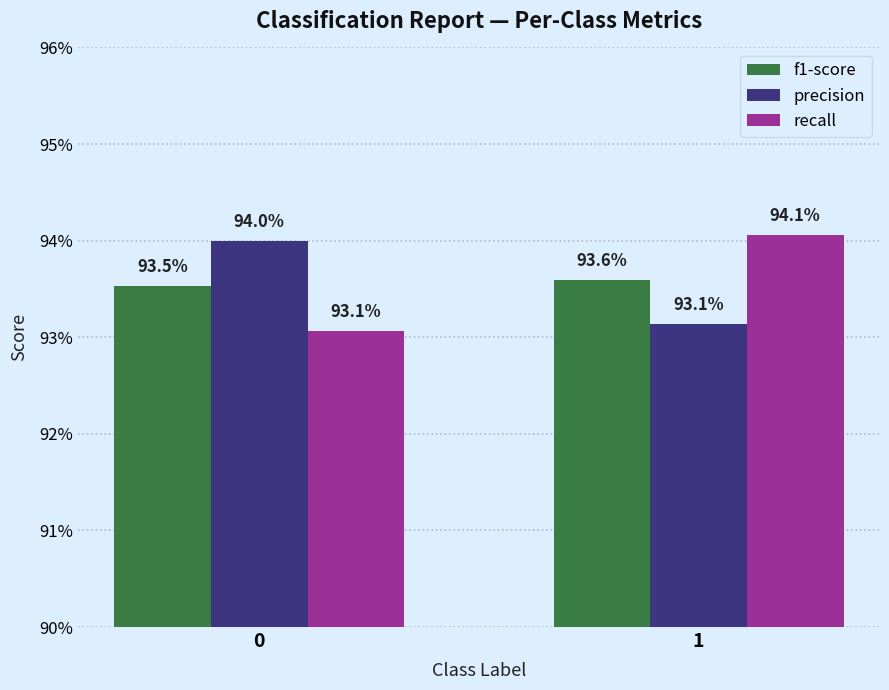

Is the value of f1-score at 0 greater than the value of recall at 0?

Yes